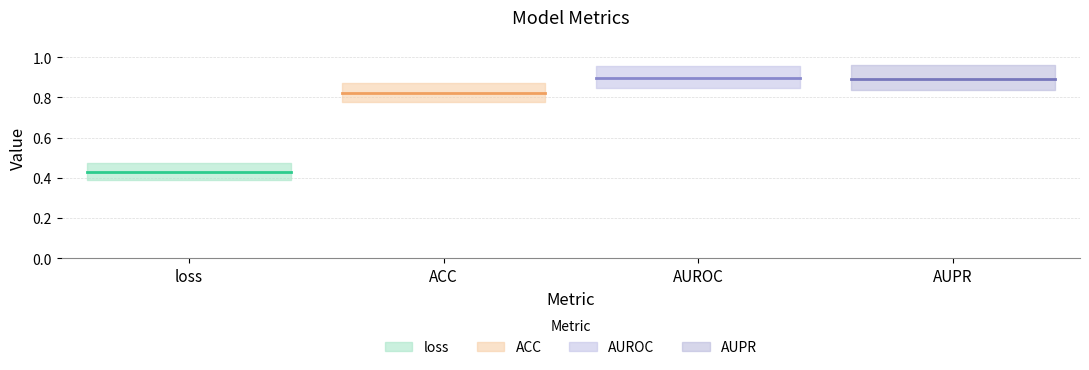

Which series has the largest total across all categories?

AUROC